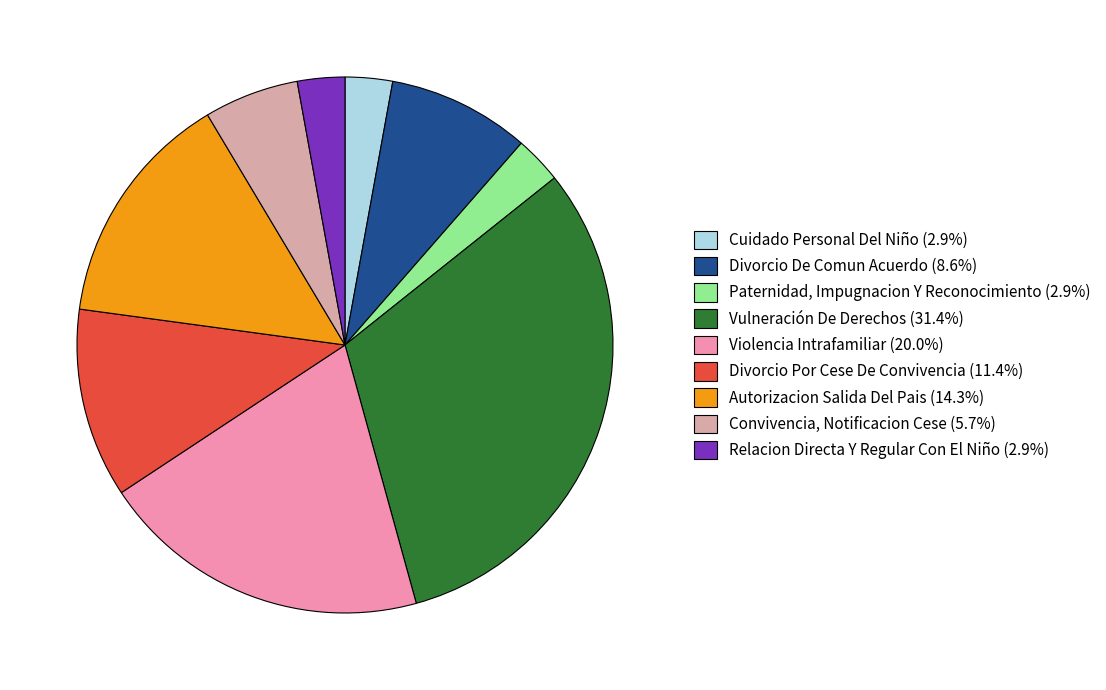

The Autorizacion Salida Del Pais slice represents 14% of the pie. True or false?

True